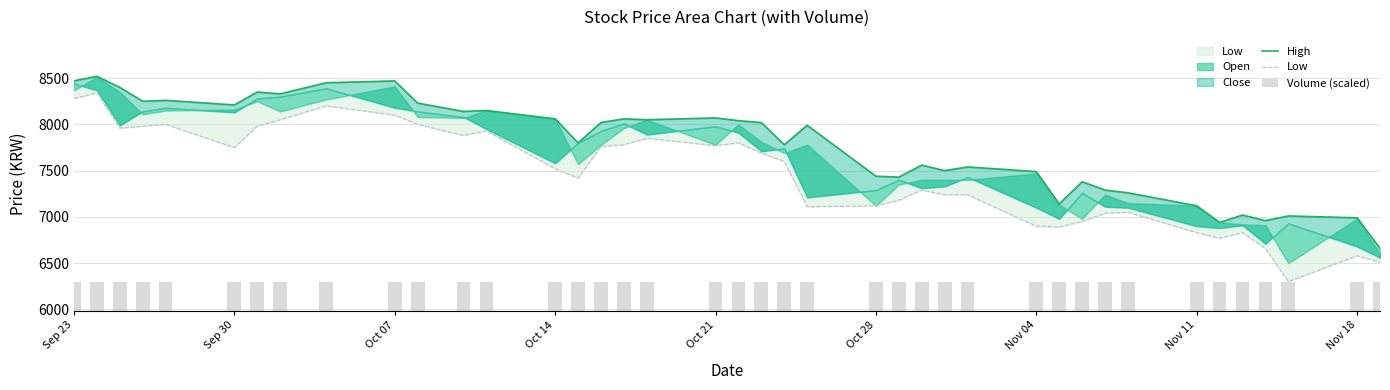

Are the bars grouped side by side (vs. stacked)?

Yes